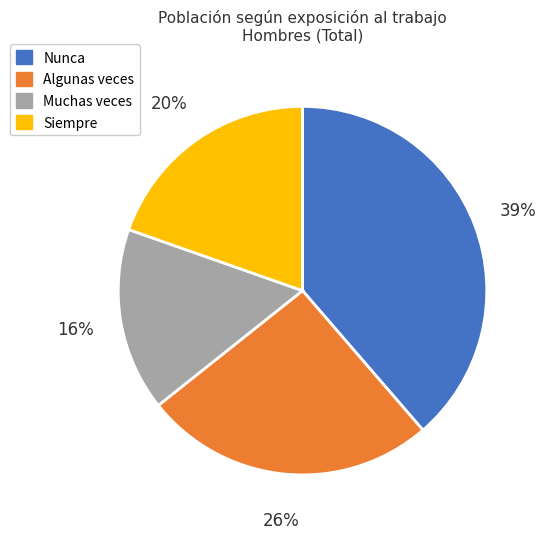

How many slices are in this pie chart?

4